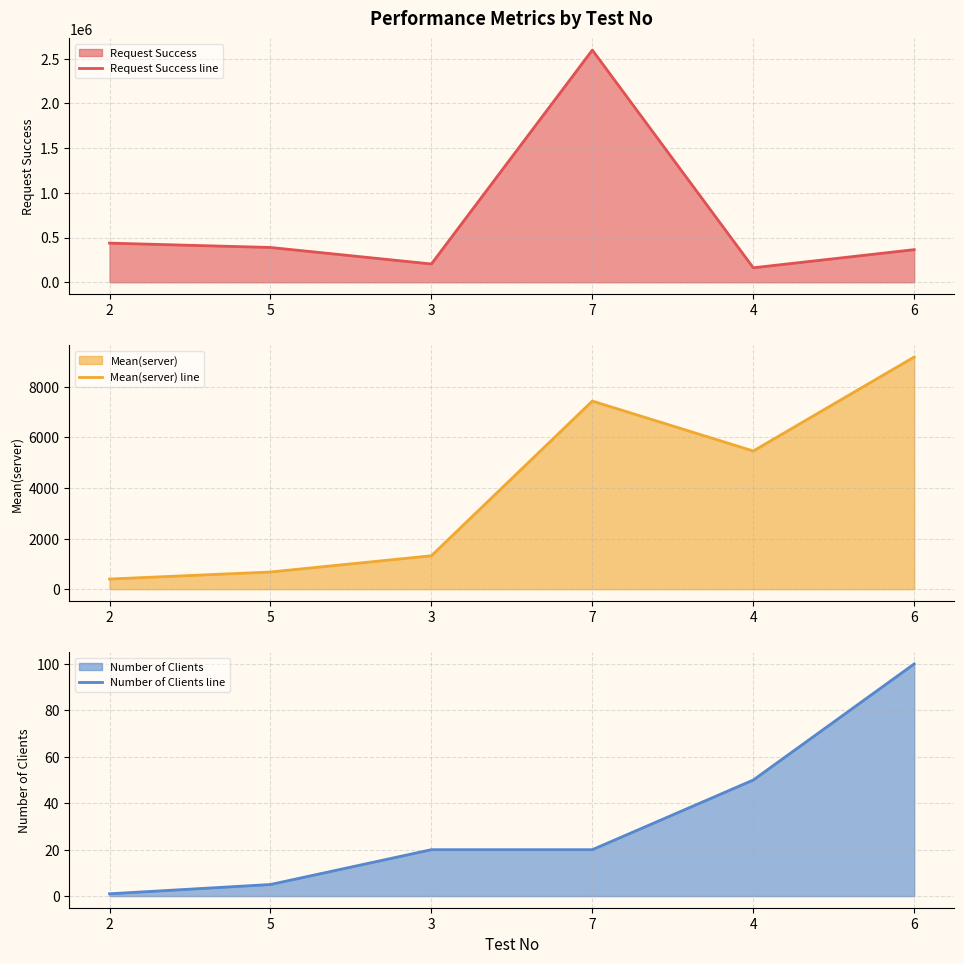

At which label does Mean(server) line reach its peak?

6